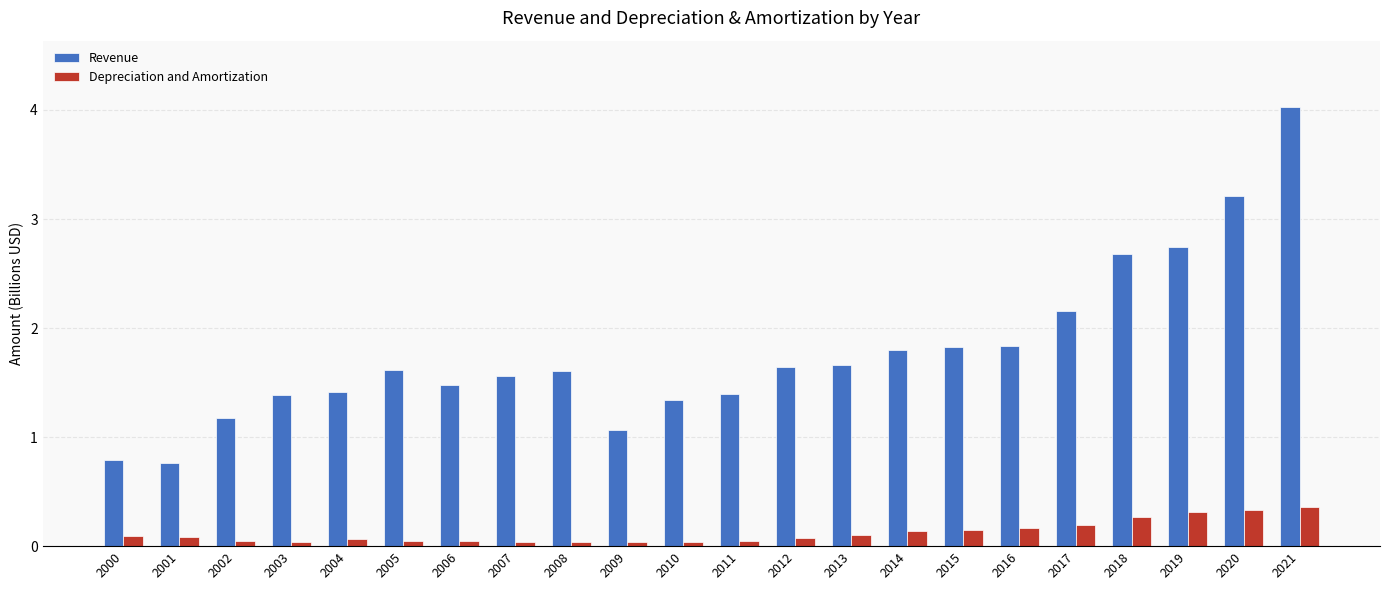

What is the average value of the Revenue series?

1.8